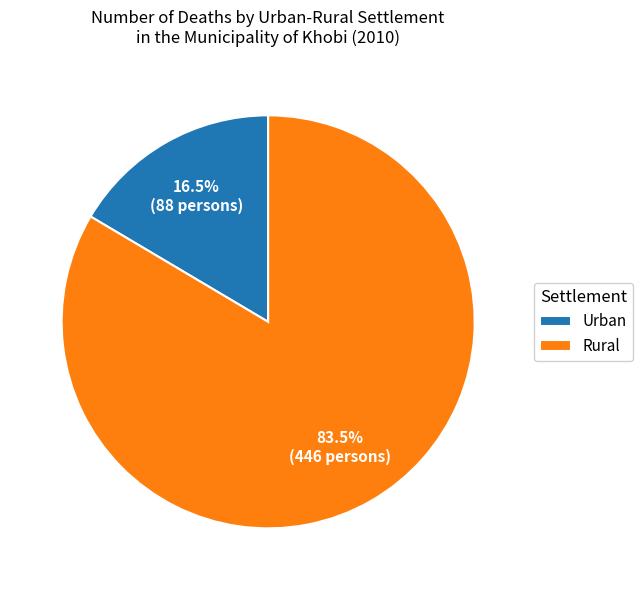

Does any single category account for the majority?

Yes